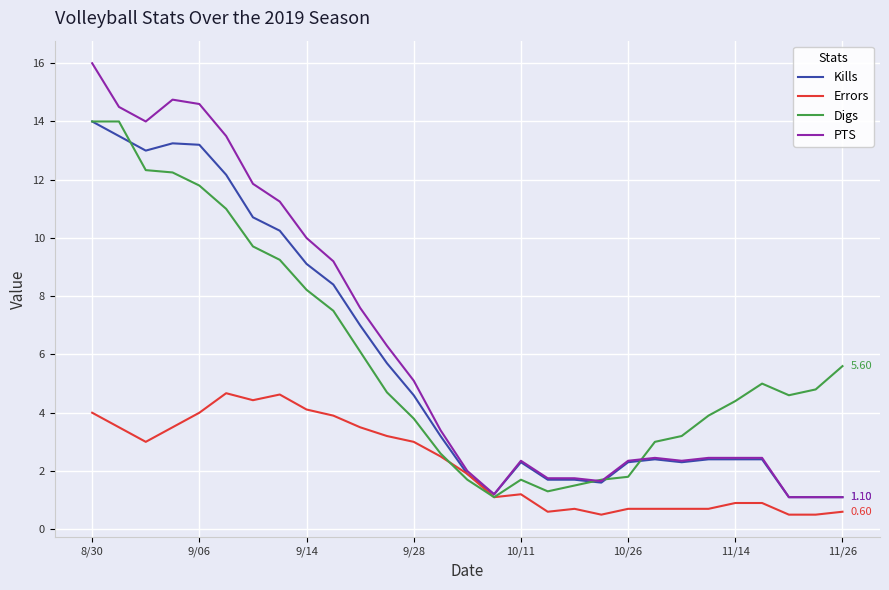

Which series has the widest spread of values?

PTS